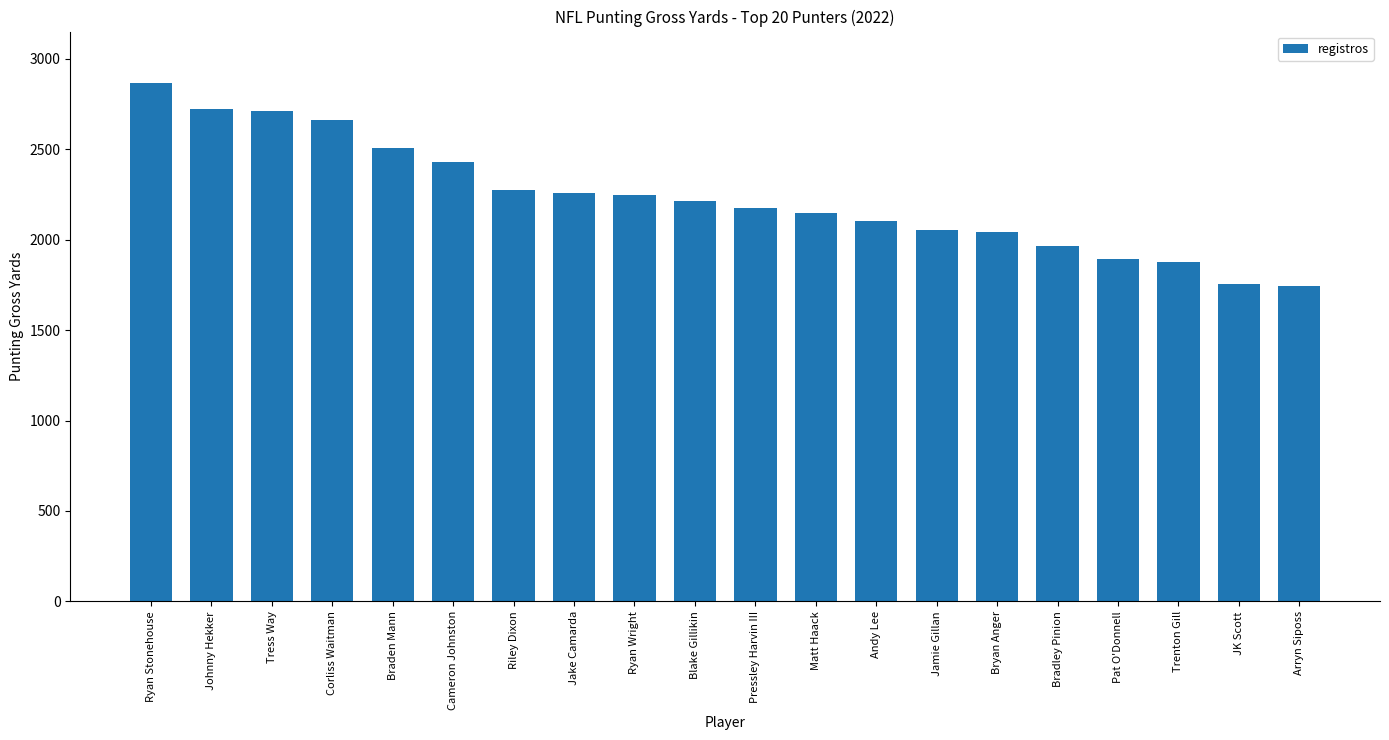

What is the sum of the values at Jamie Gillan and Jake Camarda?

4307